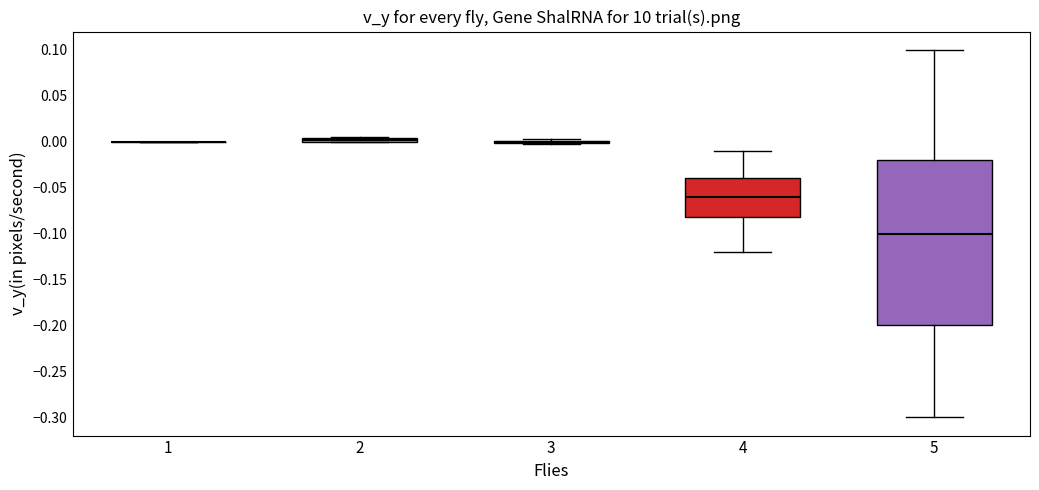

Comparing the boxes themselves (not the whiskers), which one is the tallest?

5